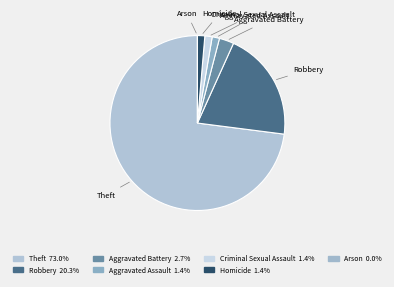

What is the total percentage of Theft and Arson?

73.0%